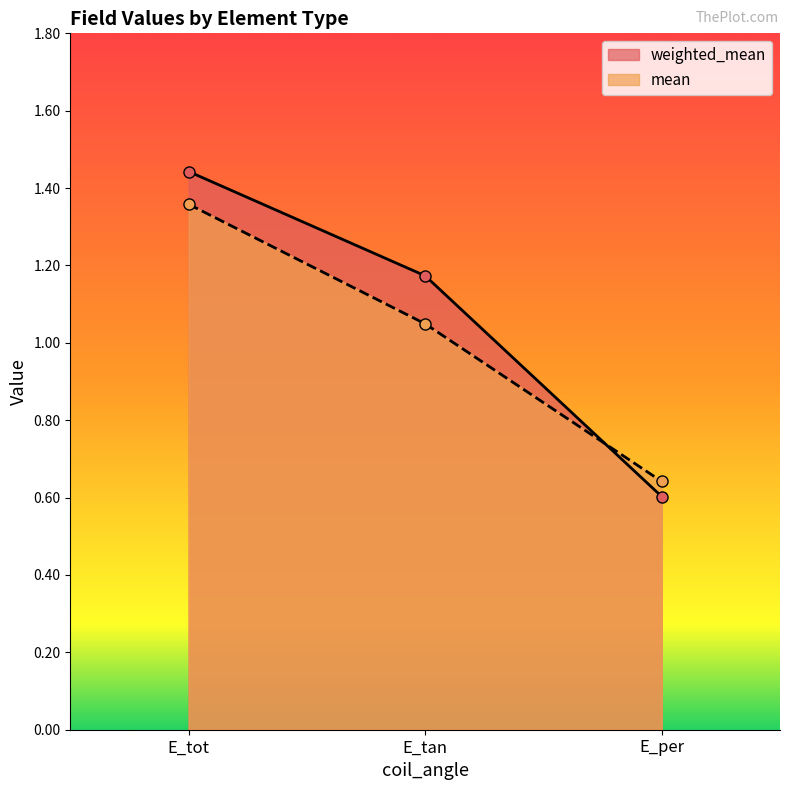

What is the total value across all series at E_per?

1.2